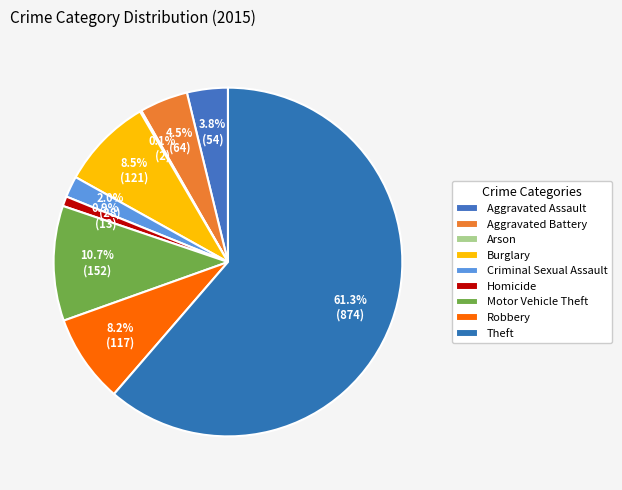

Which slice is the largest?

Theft